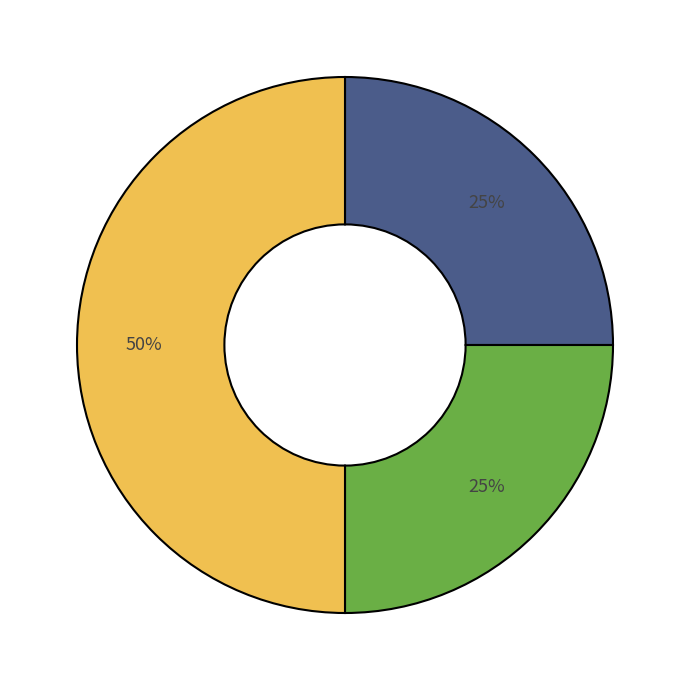

To the nearest percent, what is the difference between the largest and smallest slice percentages?

25%